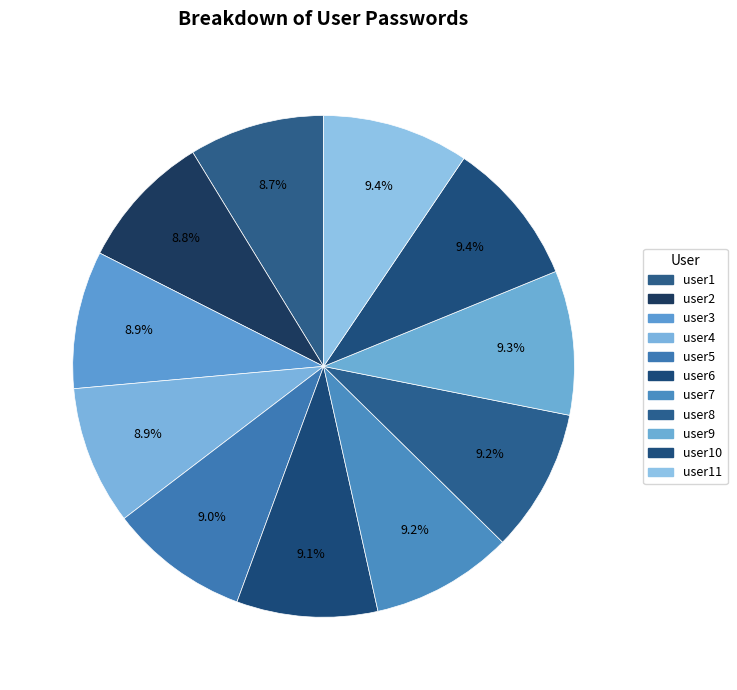

What percentage is the user11 slice, to the nearest percent?

9%